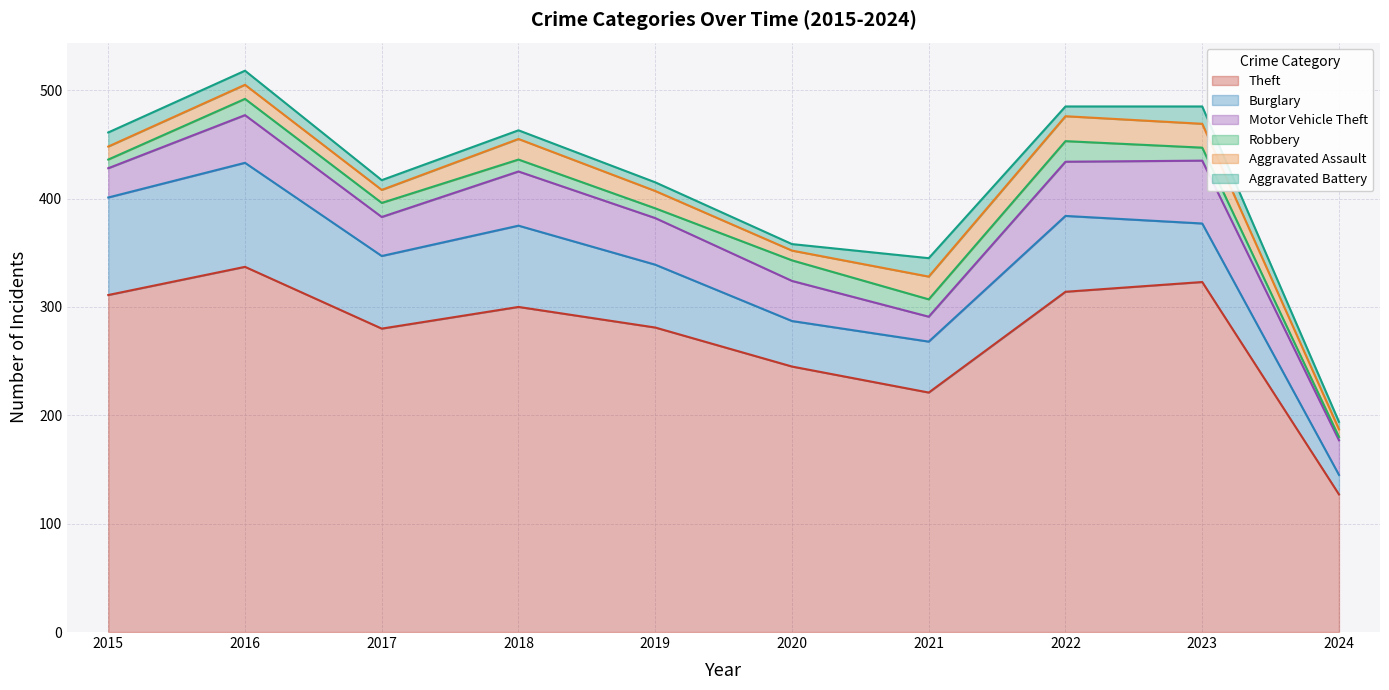

True or false: Robbery and Aggravated Battery cross at least once.

True